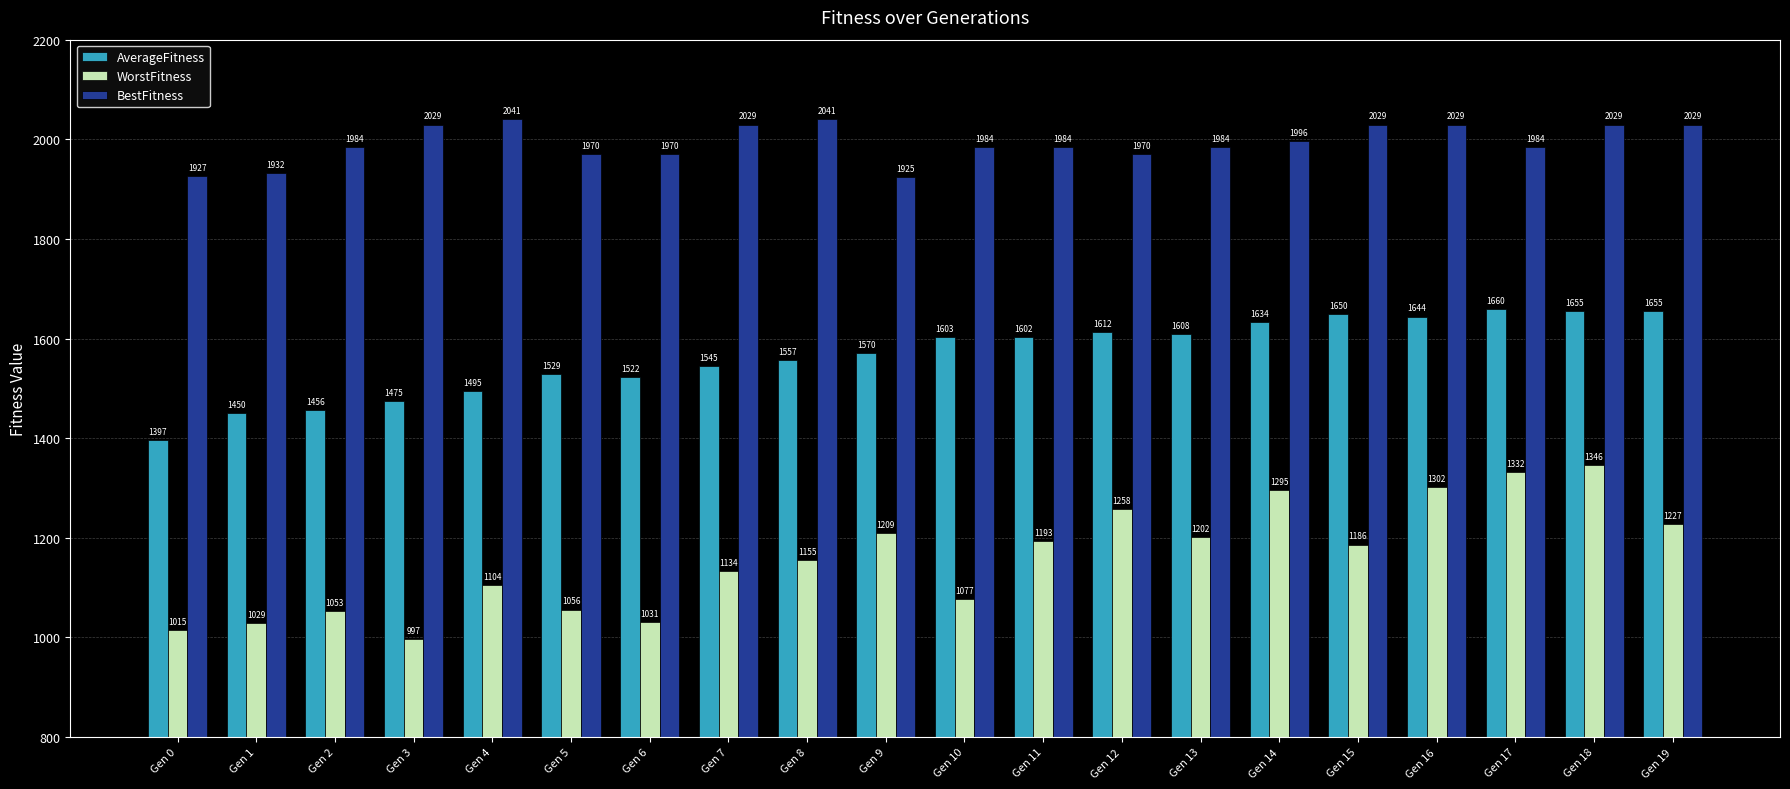

Which series has the largest range (max minus min)?

WorstFitness